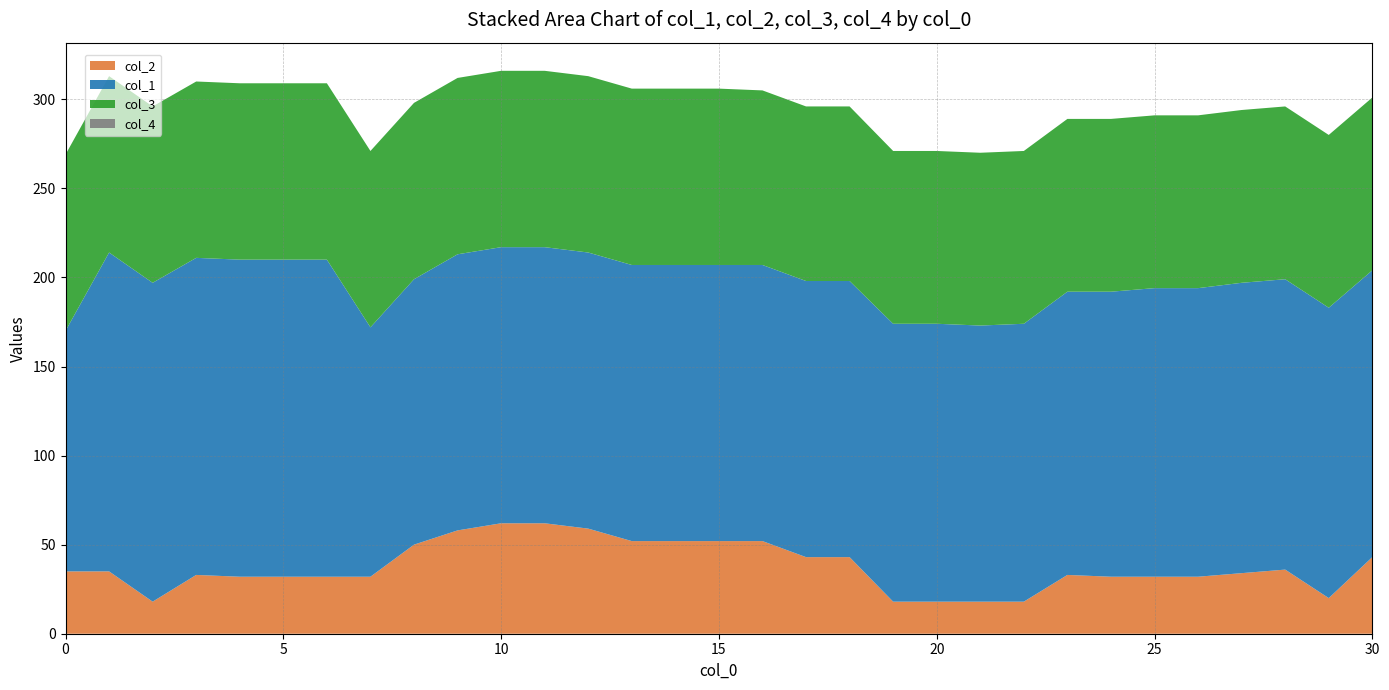

Reading left to right, list all the values displayed in this chart.

col_2: 35	35	18	33	32	32	32	32	50	58	62	62	59	52	52	52	52	43	43	18	18	18	18	33	32	32	32	34	36	20	43
col_1: 135	179	179	178	178	178	178	140	149	155	155	155	155	155	155	155	155	155	155	156	156	155	156	159	160	162	162	163	163	163	161
col_3: 99	99	99	99	99	99	99	99	99	99	99	99	99	99	99	99	98	98	98	97	97	97	97	97	97	97	97	97	97	97	97
col_4: 0	0	0	0	0	0	0	0	0	0	0	0	0	0	0	0	0	0	0	0	0	0	0	0	0	0	0	0	0	0	0